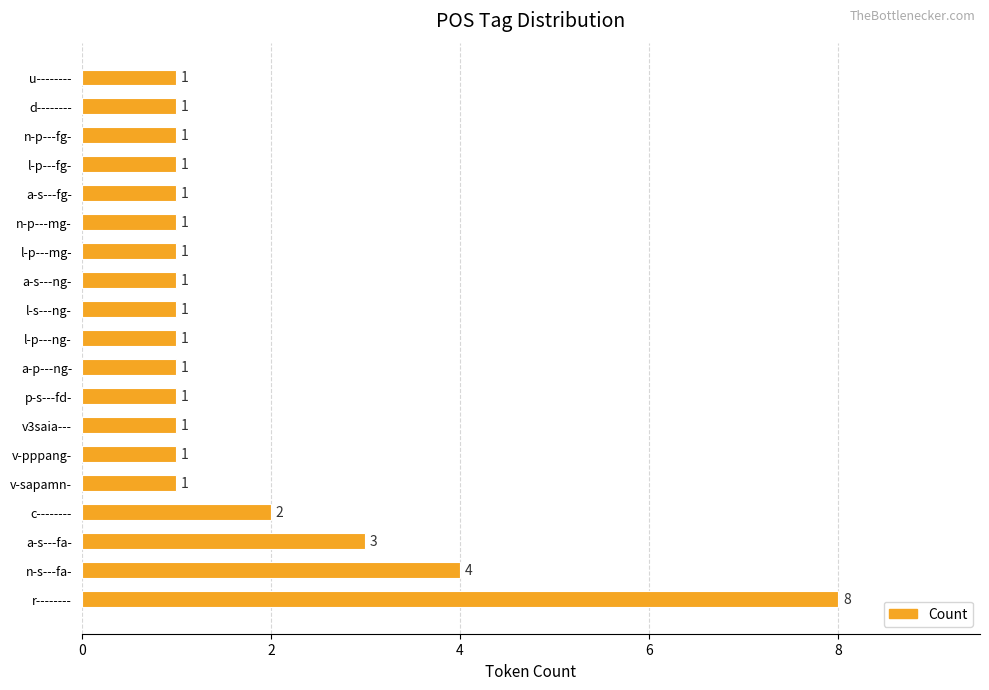

Reading top to bottom, extract all data points from this chart.

1	1	1	1	1	1	1	1	1	1	1	1	1	1	1	2	3	4	8